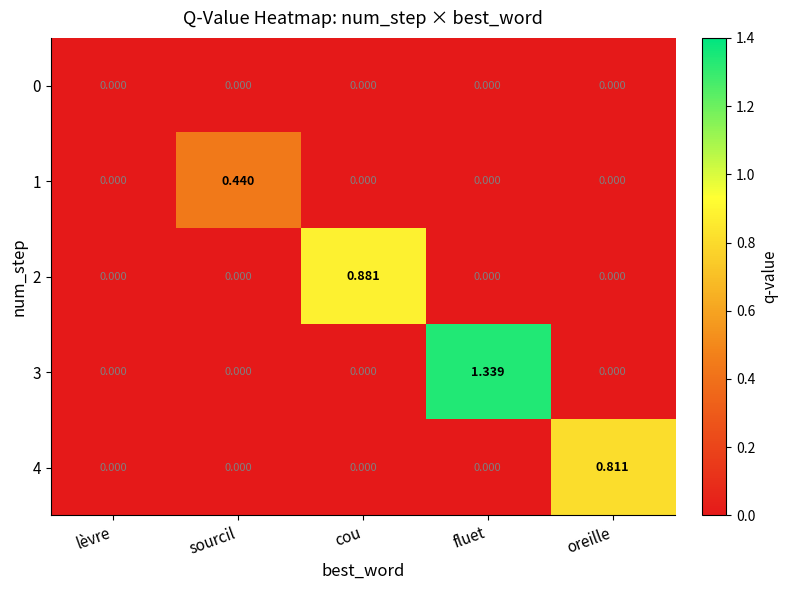

Which series changed the most between lèvre and fluet?

3